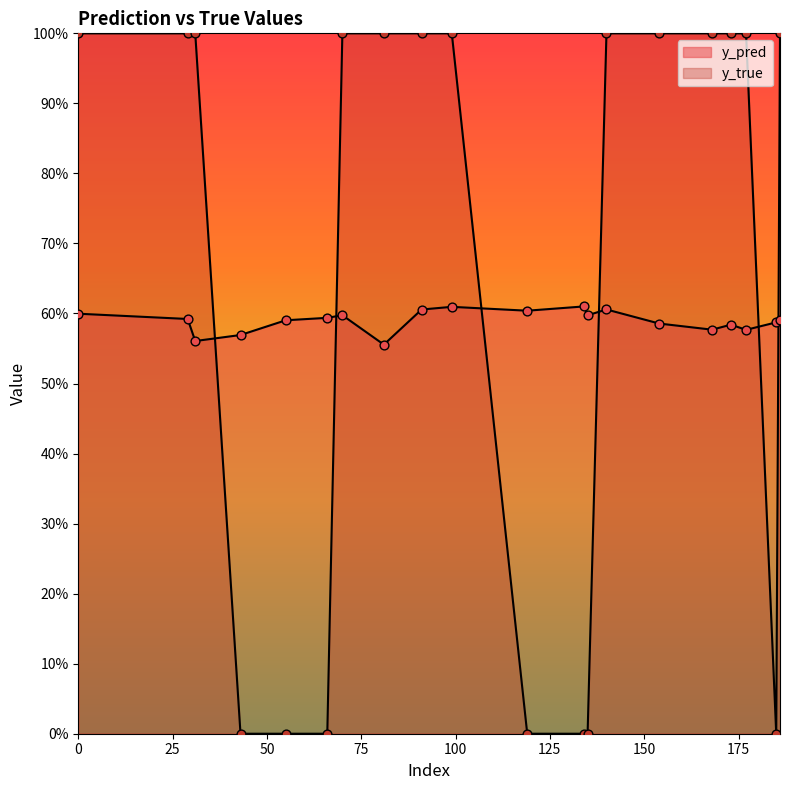

Is the value of y_true at 168 greater than the value of y_pred at 0?

Yes